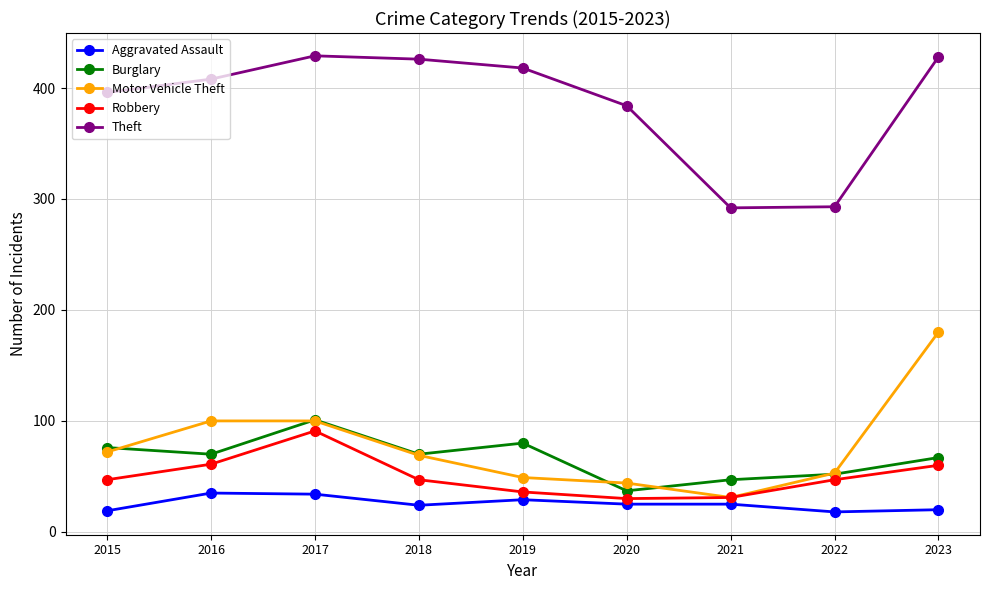

True or false: Burglary and Robbery intersect in this chart.

False